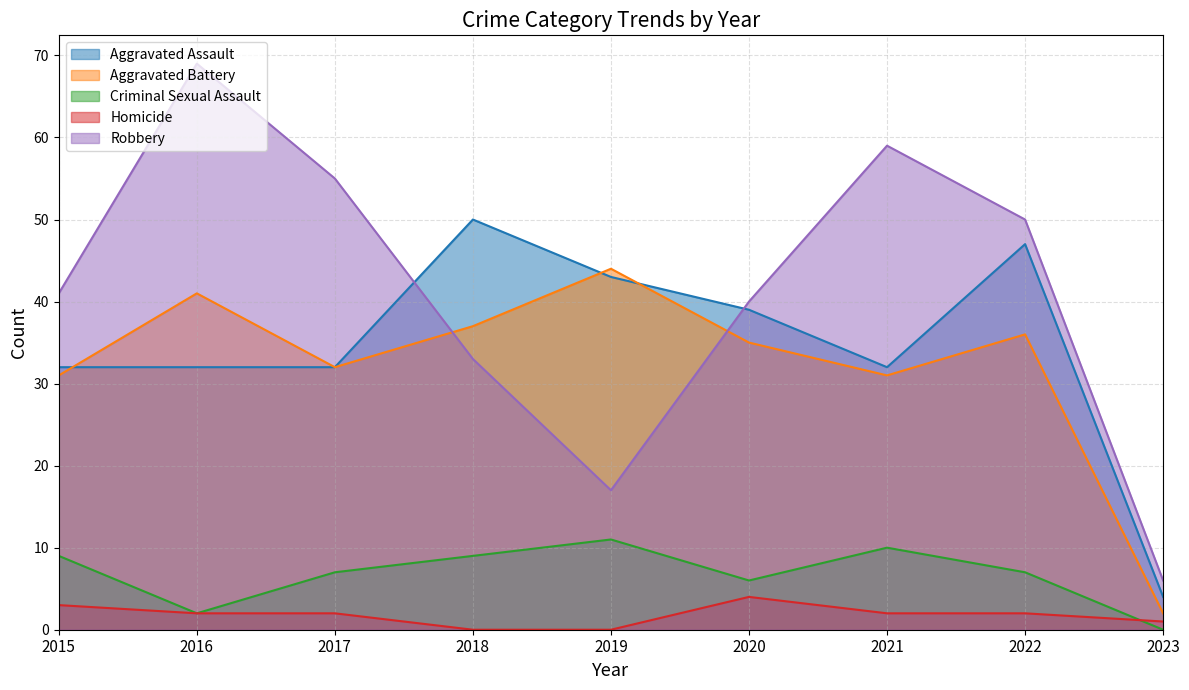

Reading right to left, transcribe all the data shown in this chart.

Aggravated Assault: 4	47	32	39	43	50	32	32	32
Aggravated Battery: 2	36	31	35	44	37	32	41	31
Criminal Sexual Assault: 0	7	10	6	11	9	7	2	9
Homicide: 1	2	2	4	0	0	2	2	3
Robbery: 6	50	59	40	17	33	55	69	41